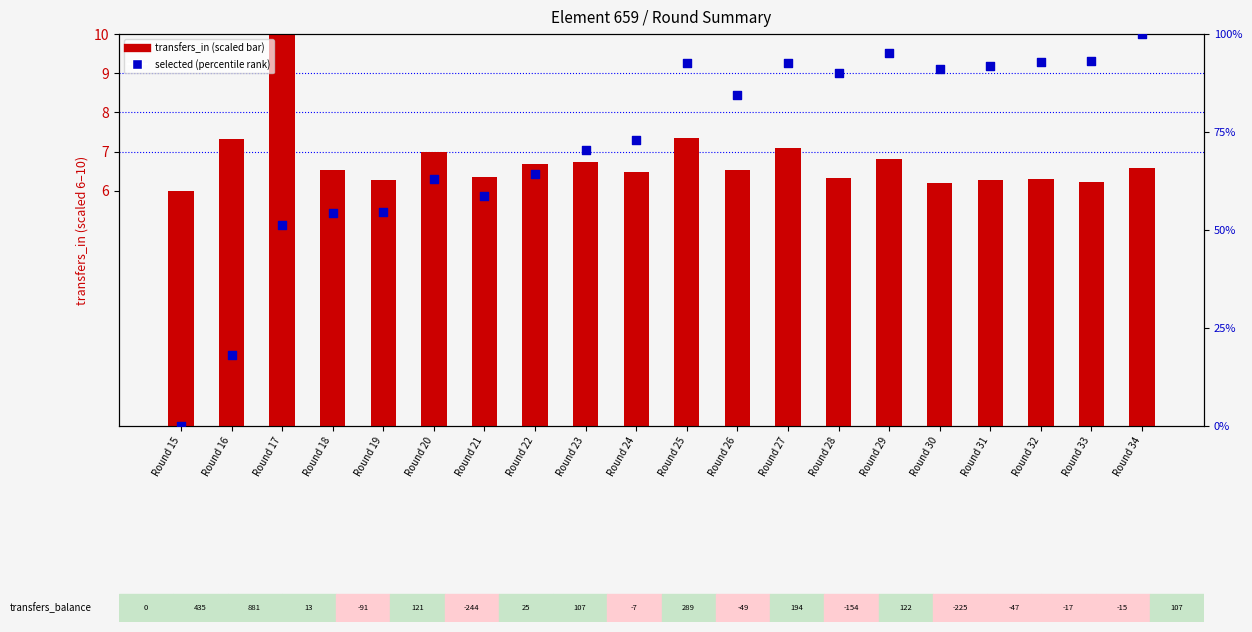

Is the value of transfers_in (scaled) at Round 31 greater than the value of selected (percentile) at Round 30?

No